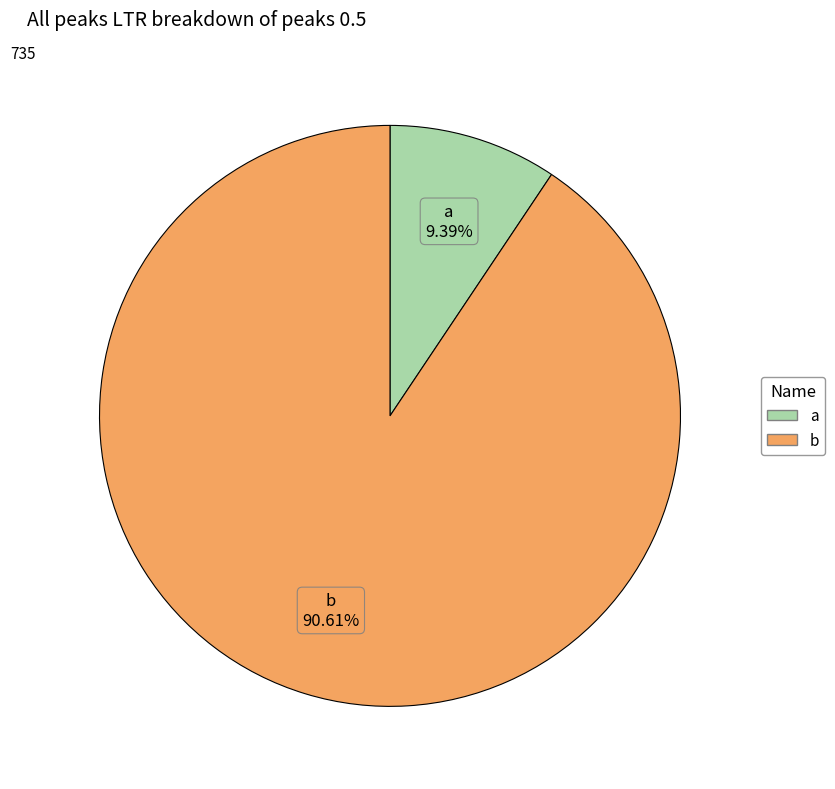

Which category has the smallest portion of the pie?

a